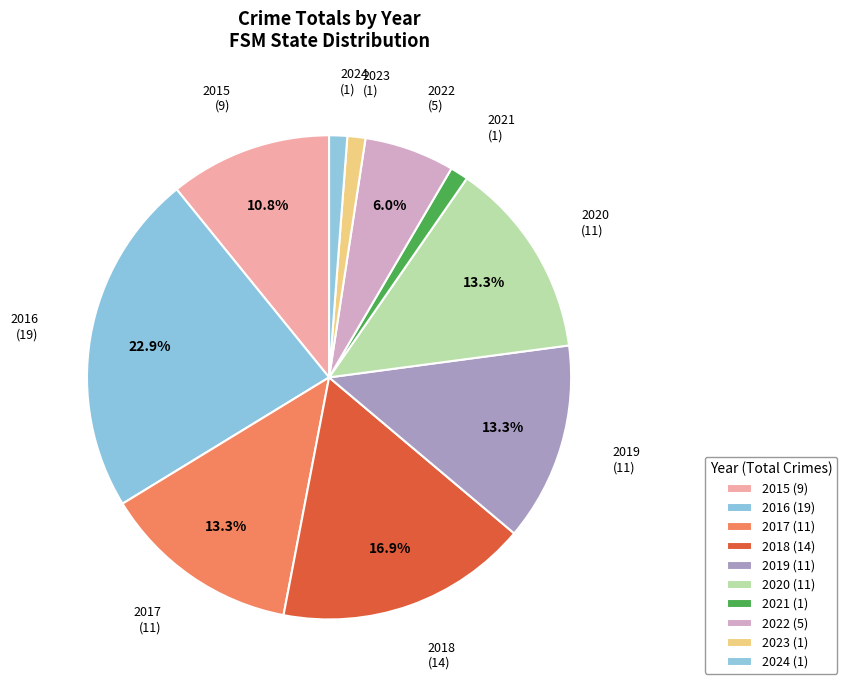

Count the number of slices in the pie.

10